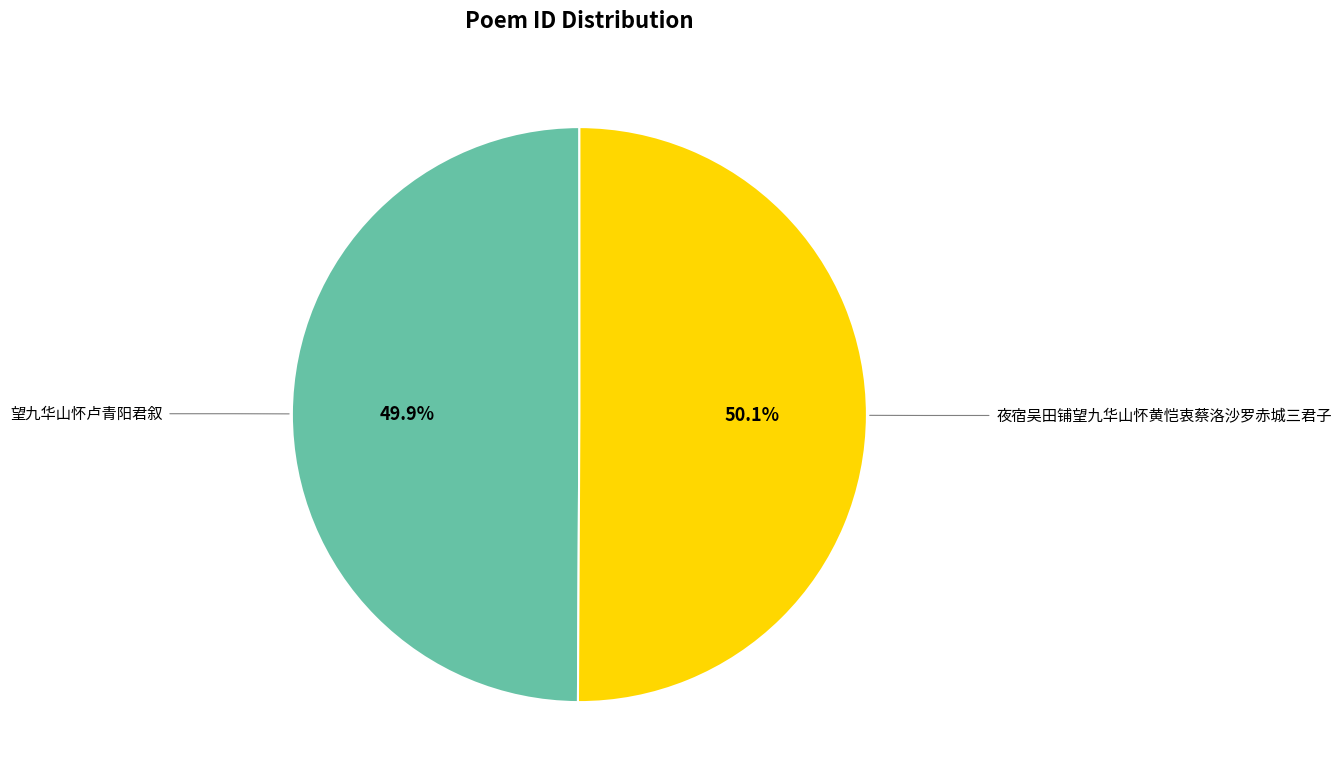

What portion of the pie excludes 望九华山怀卢青阳君叙?

50.1%